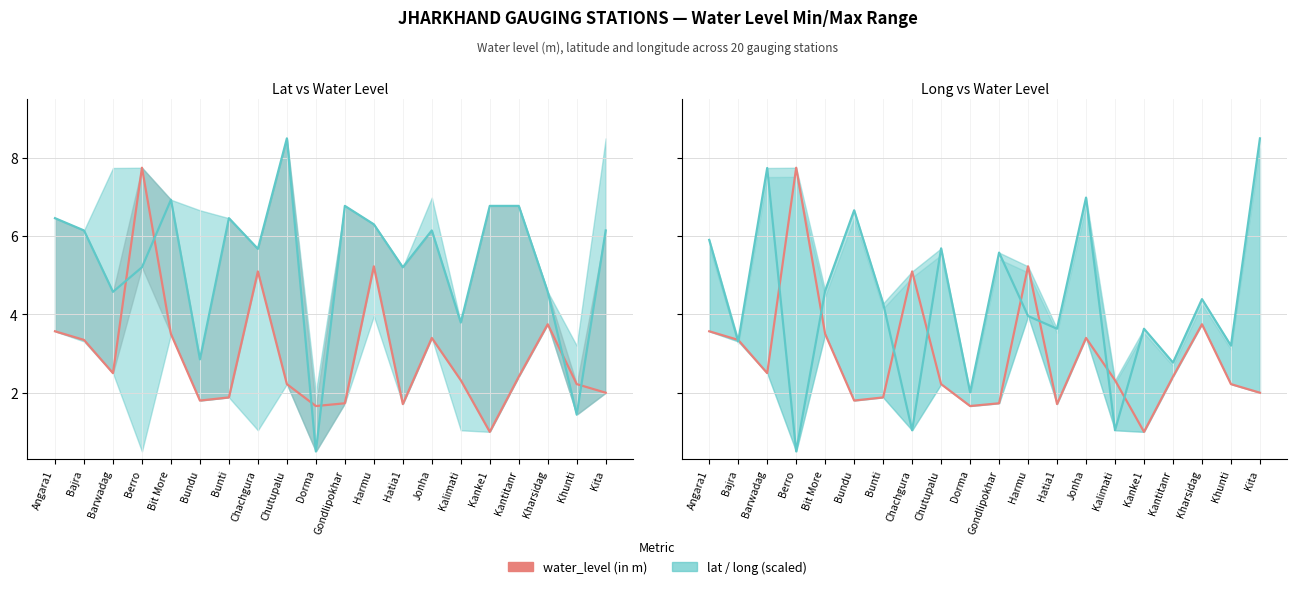

List the series in order of their overall mean, lowest first.

water_level (in m), long (scaled), lat (scaled)